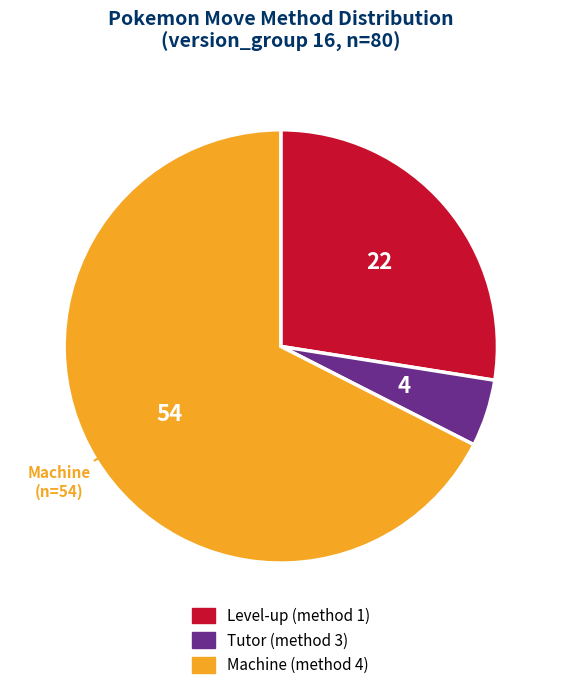

Is there a majority slice in this chart?

Yes